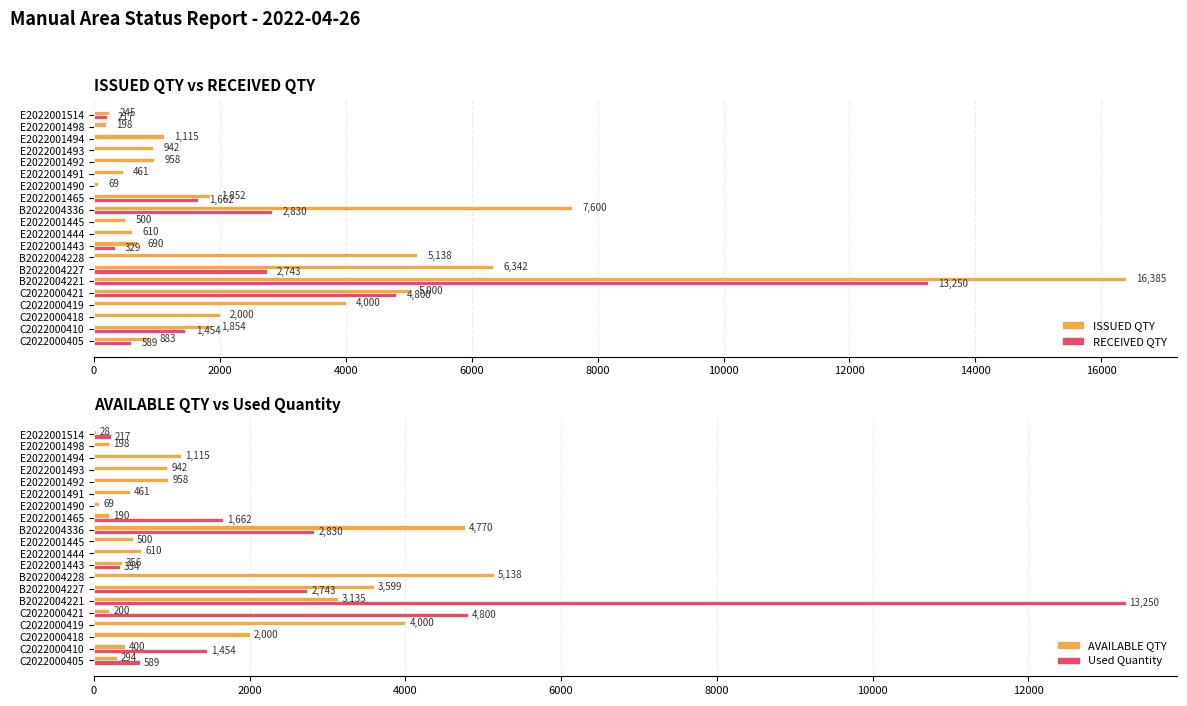

Is it true that ISSUED QTY equals 1115 at E2022001494?

True